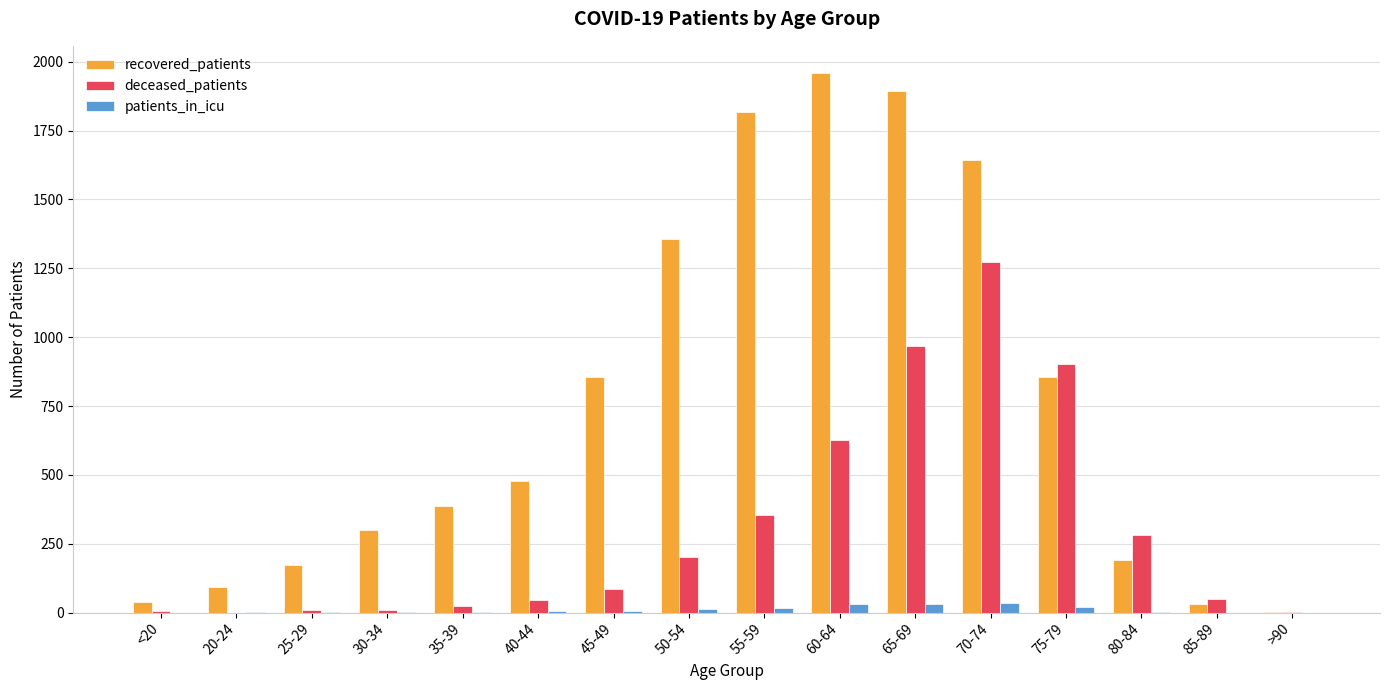

Which series changed the most between 20-24 and 30-34?

recovered_patients